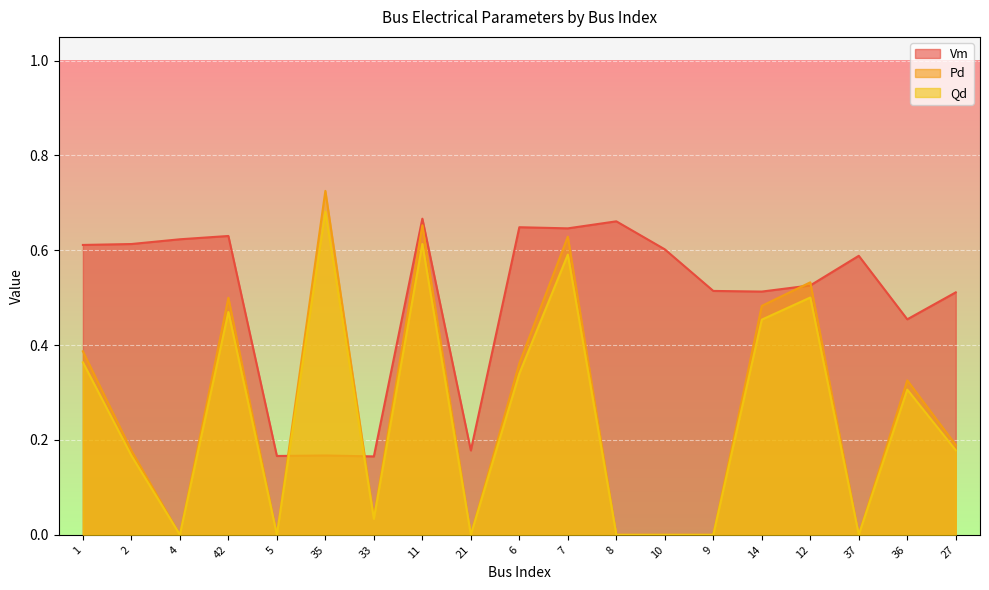

The Qd series shows 0.1 at 36. True or false?

False